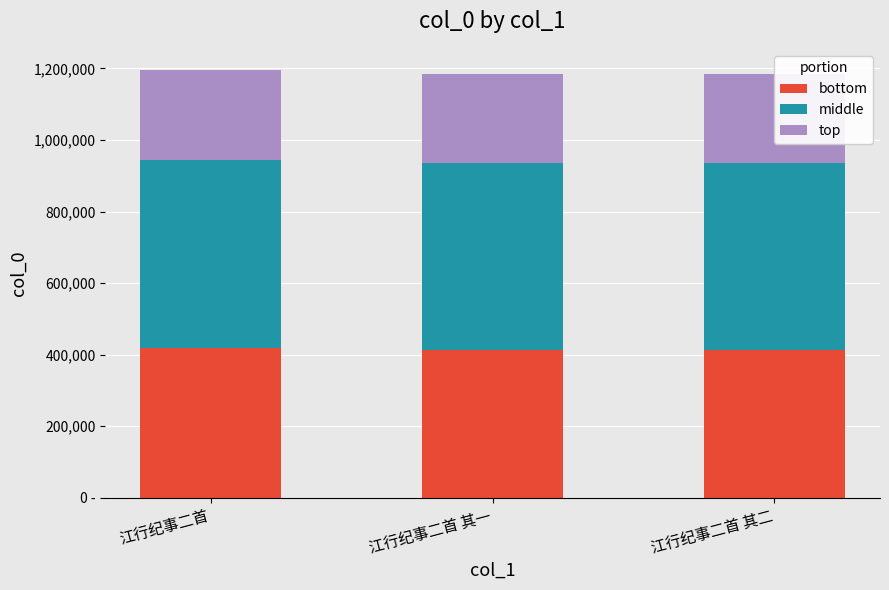

At 江行纪事二首, list the series in order from smallest to largest.

top, bottom, middle